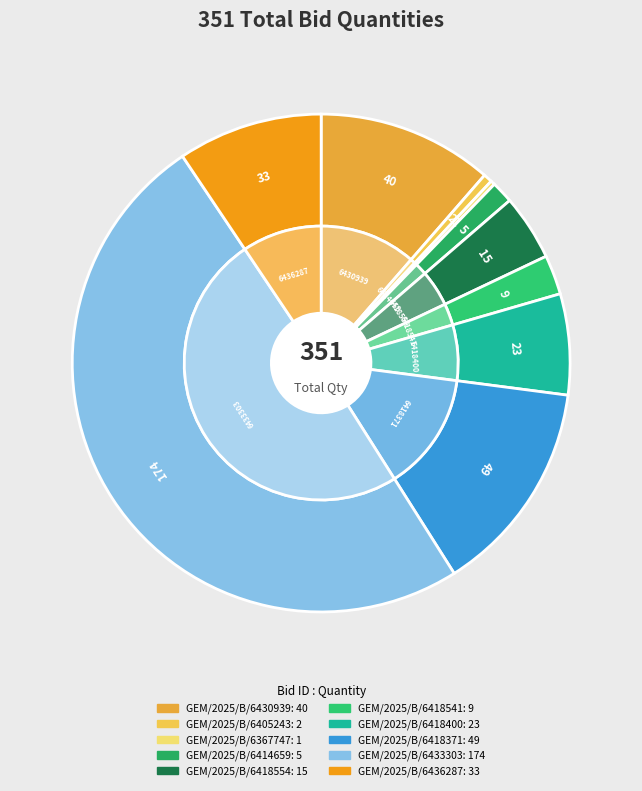

Does any single category account for the majority?

No